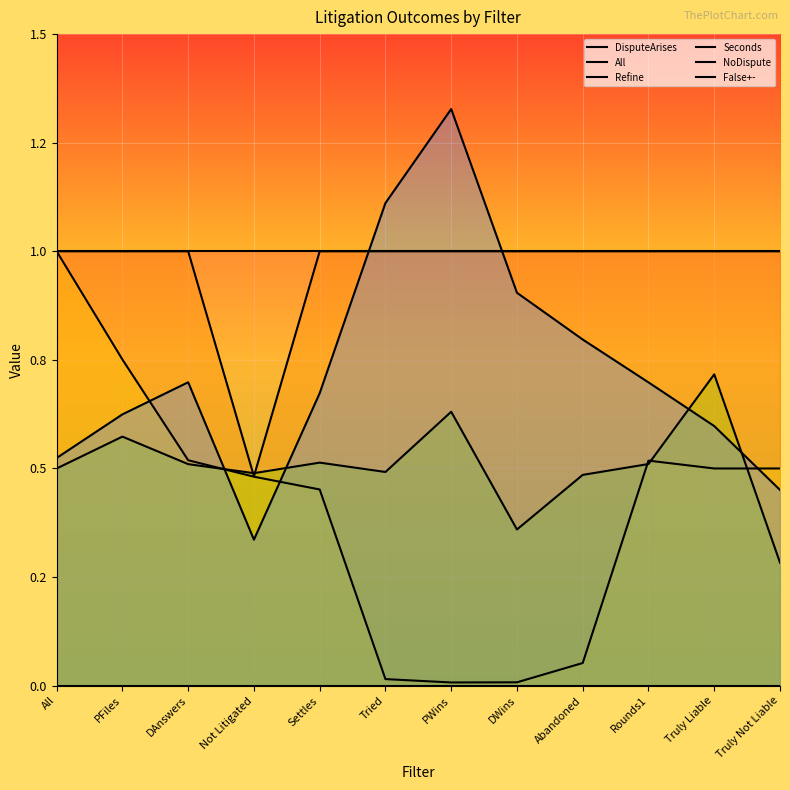

What is the label of the 9th point from the left?

Abandoned